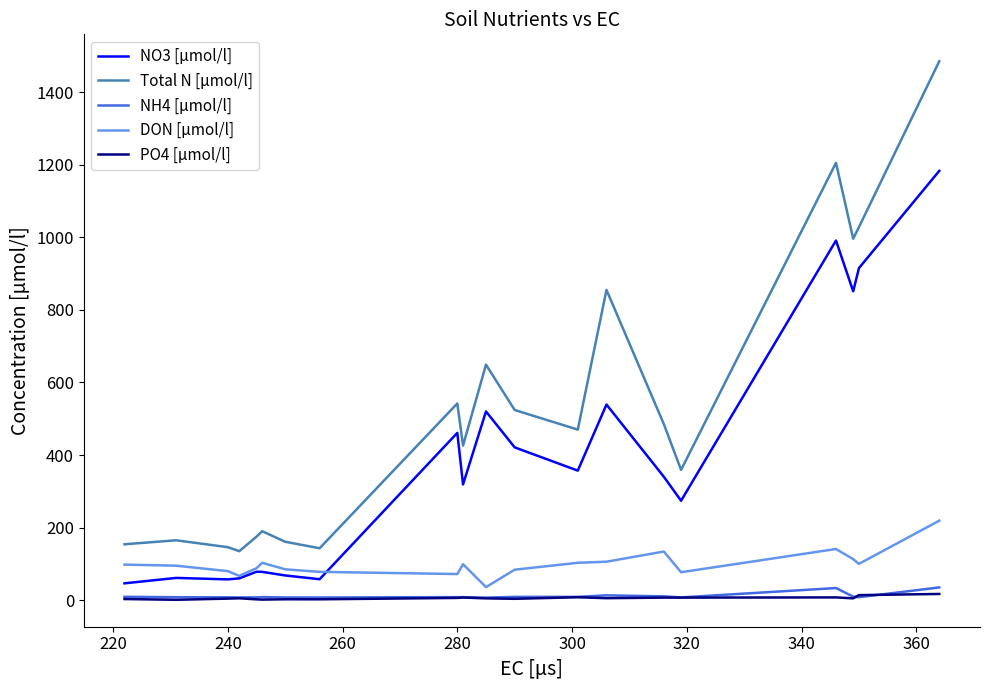

True or false: DON [µmol/l] has more than 2 points higher than both neighbors.

True